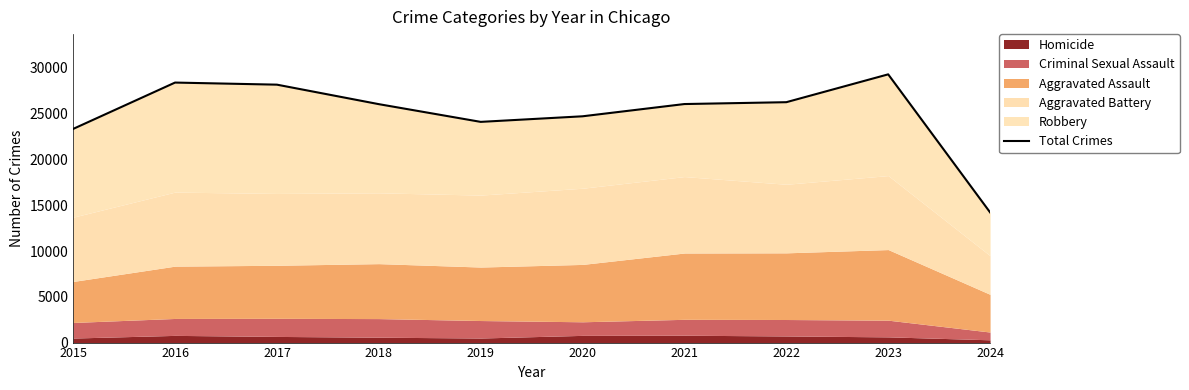

Reading right to left, transcribe all the data shown in this chart.

14221	29292	26251	26049	24711	24102	26037	28166	28394	23334